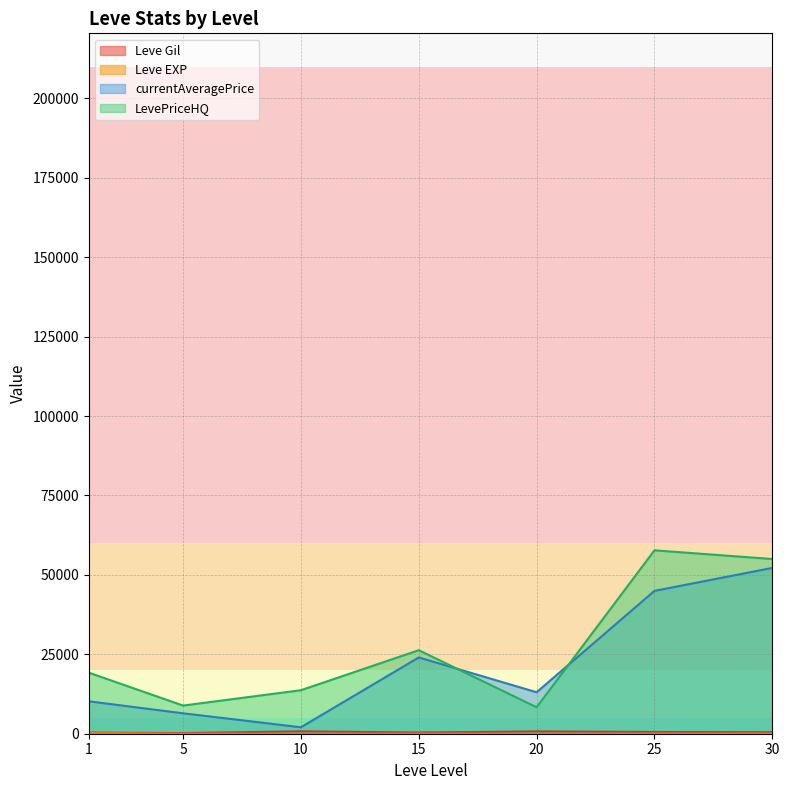

How many lines are shown in the chart?

4